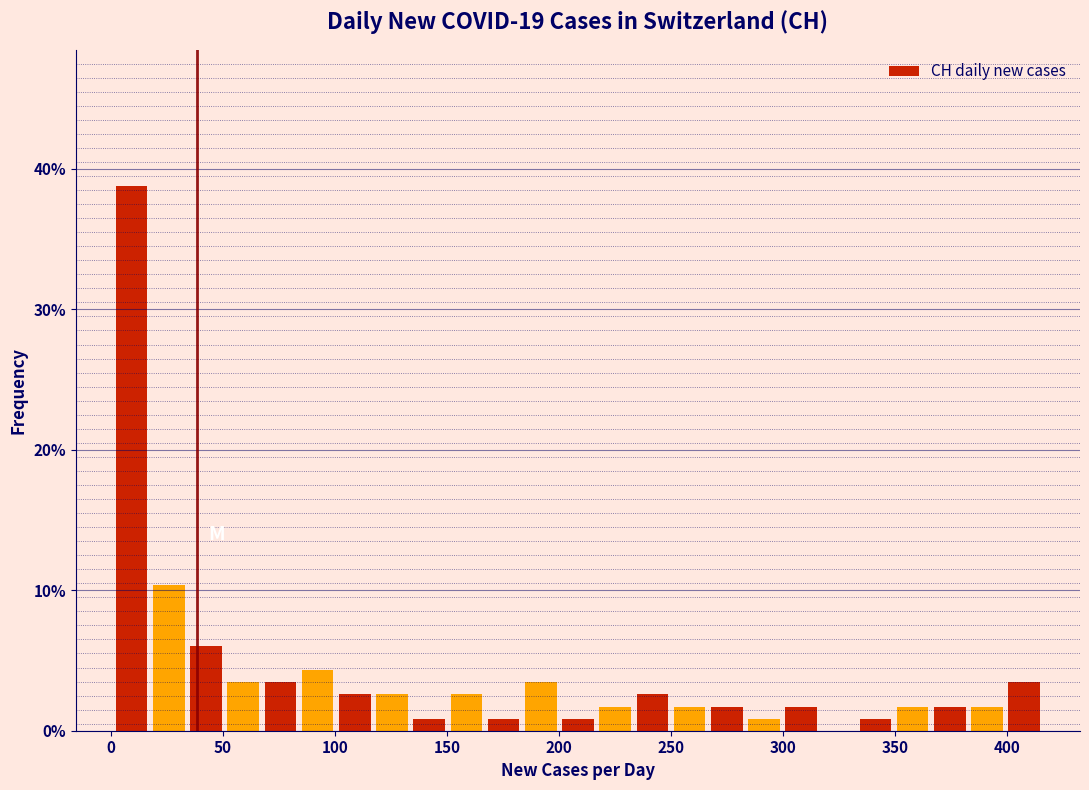

Around what value on the x-axis is the tallest bar? Give the approximate position of its centre, as read against the axis.

10